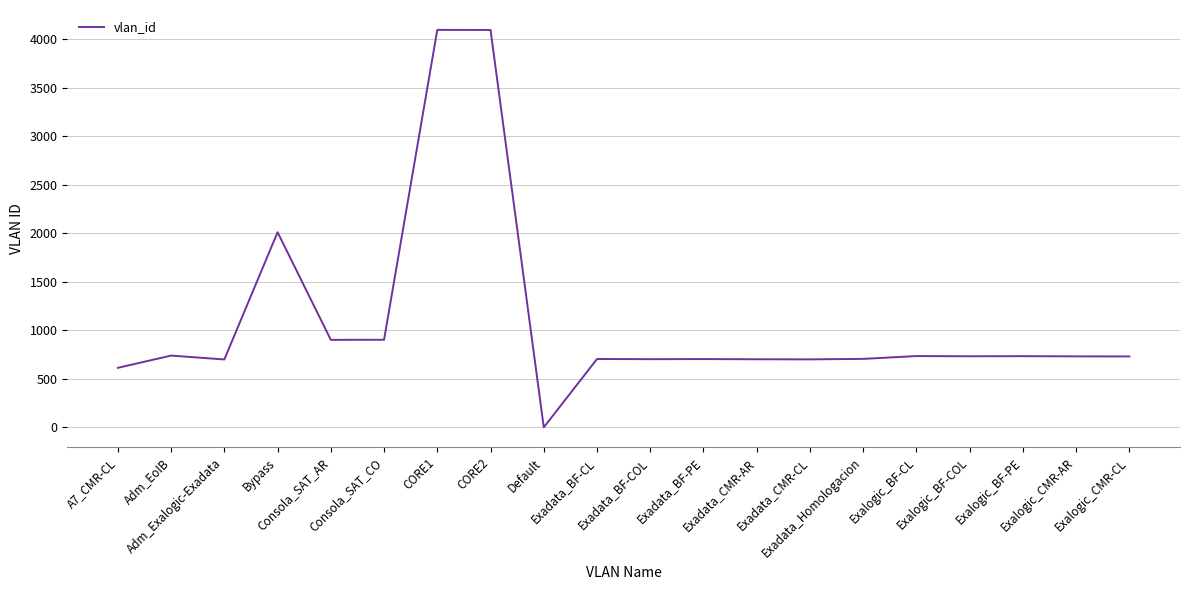

What is the difference between the second highest and second lowest values?

3479